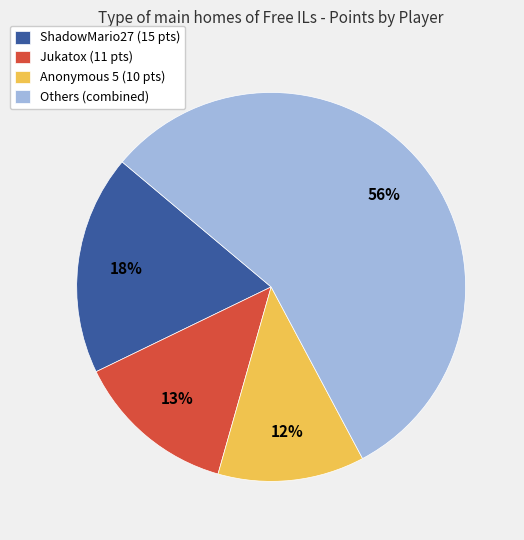

Does Others (combined) represent more than half of the total?

Yes